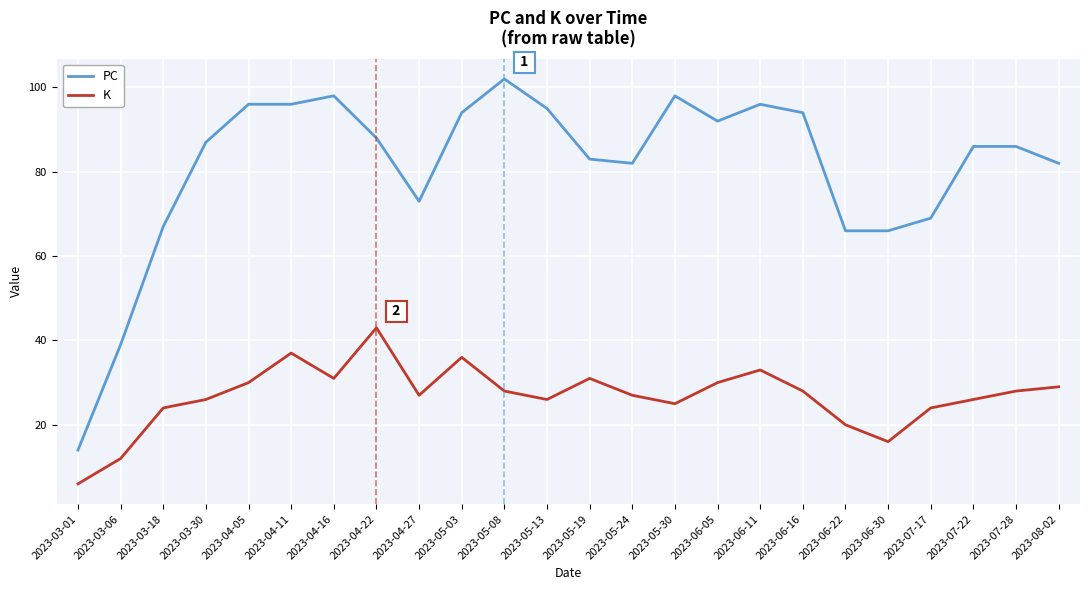

What position from the right is 2023-05-03?

15